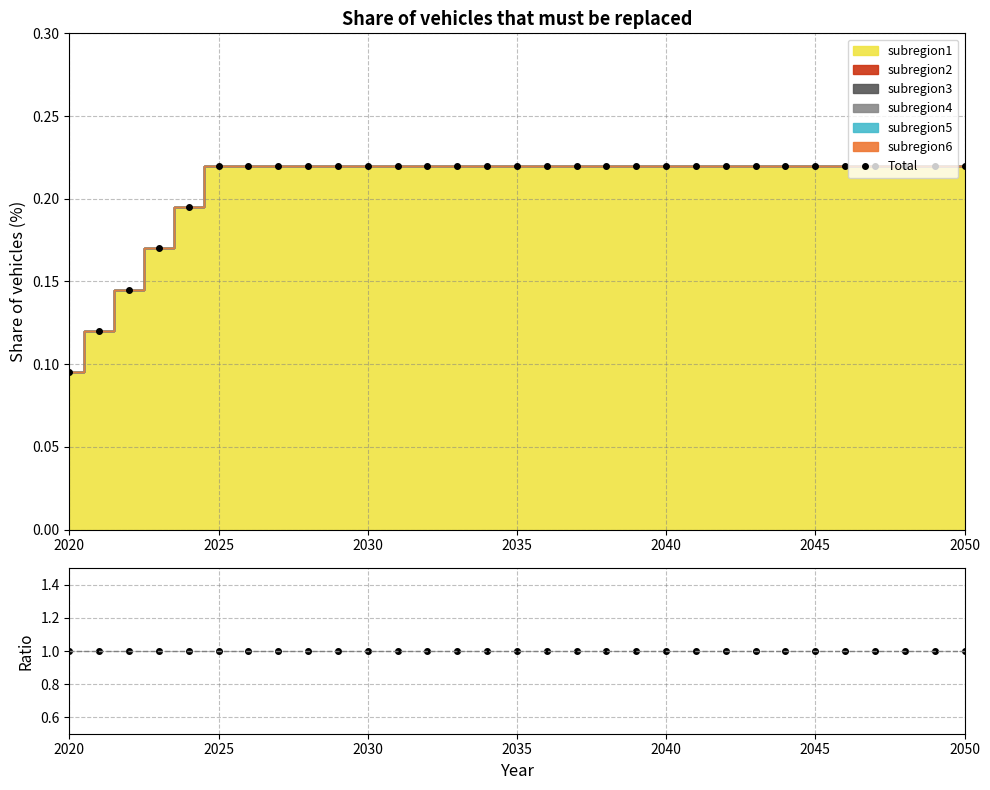

How many lines are shown in the chart?

2